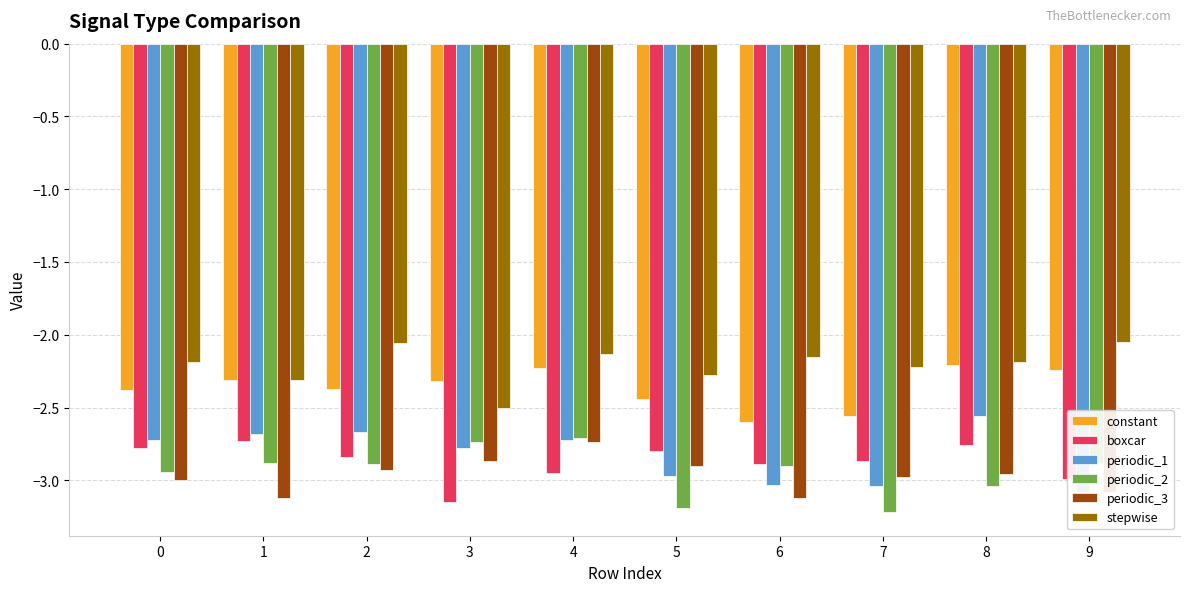

List the series in order of their peak value, highest first.

stepwise, constant, periodic_1, periodic_2, boxcar, periodic_3